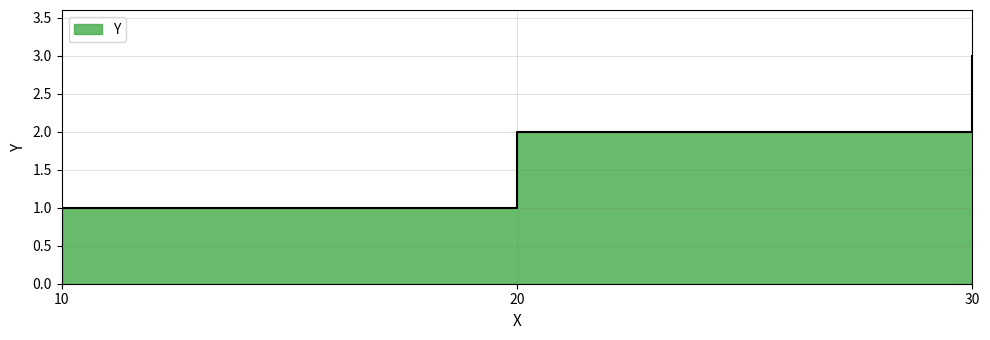

Where does the data first go above 2?

30